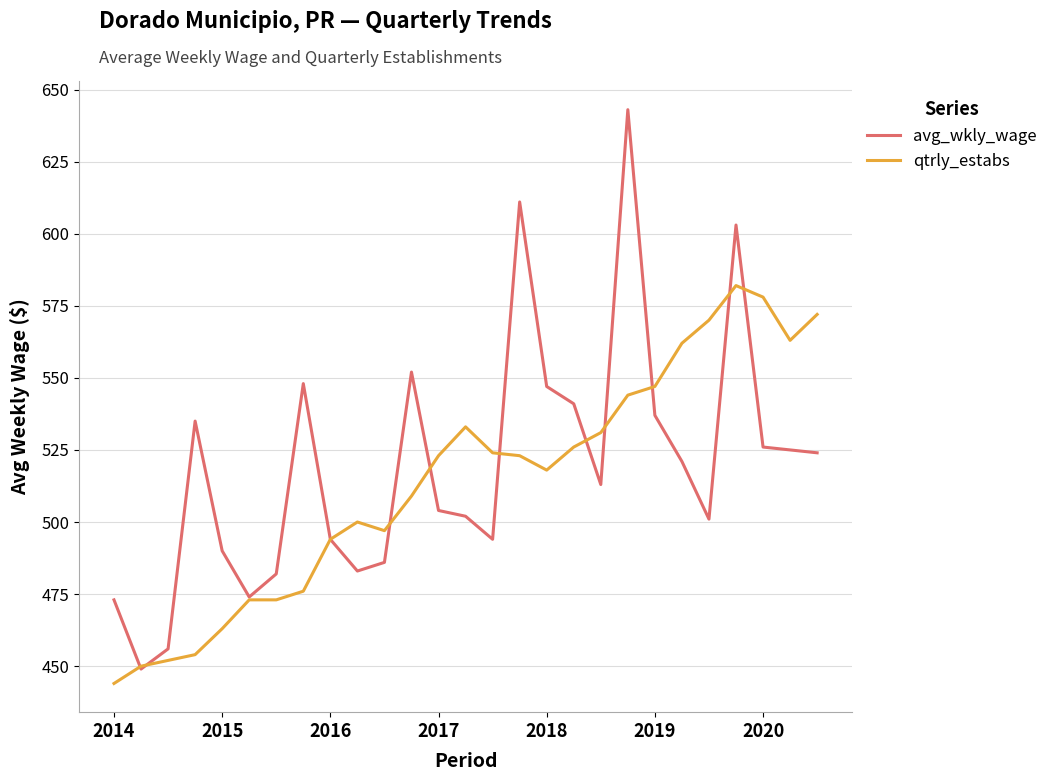

What is the difference between the maximum and second lowest values in the qtrly_estabs series?

132